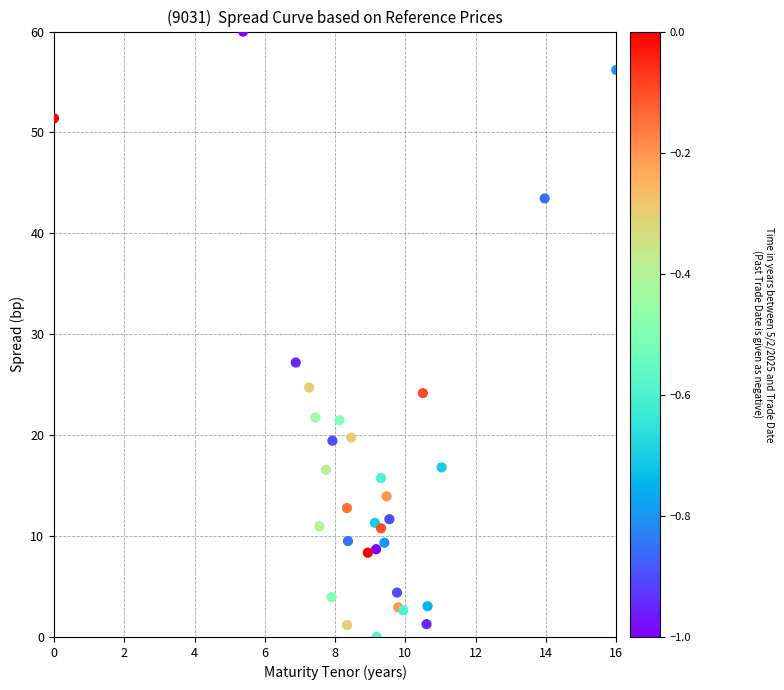

What Y value in the scatter plot is closest to 30?

27.2